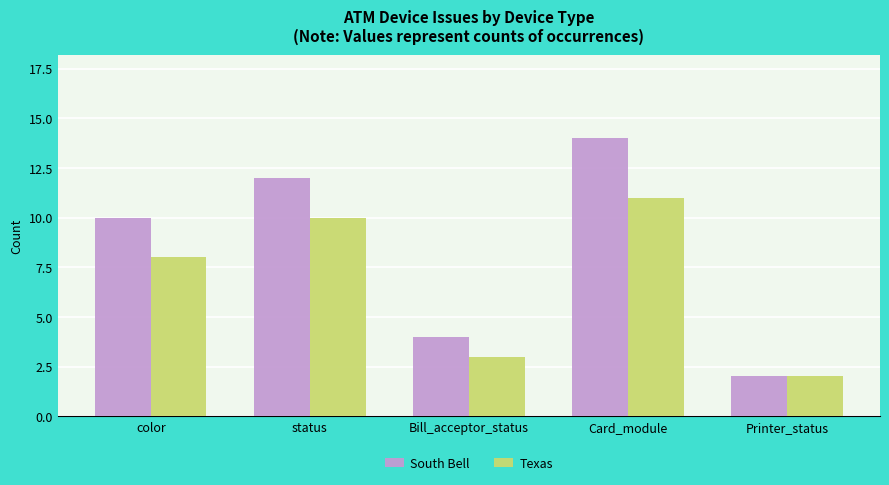

What is the difference between the second highest and second lowest values in the South Bell series?

8